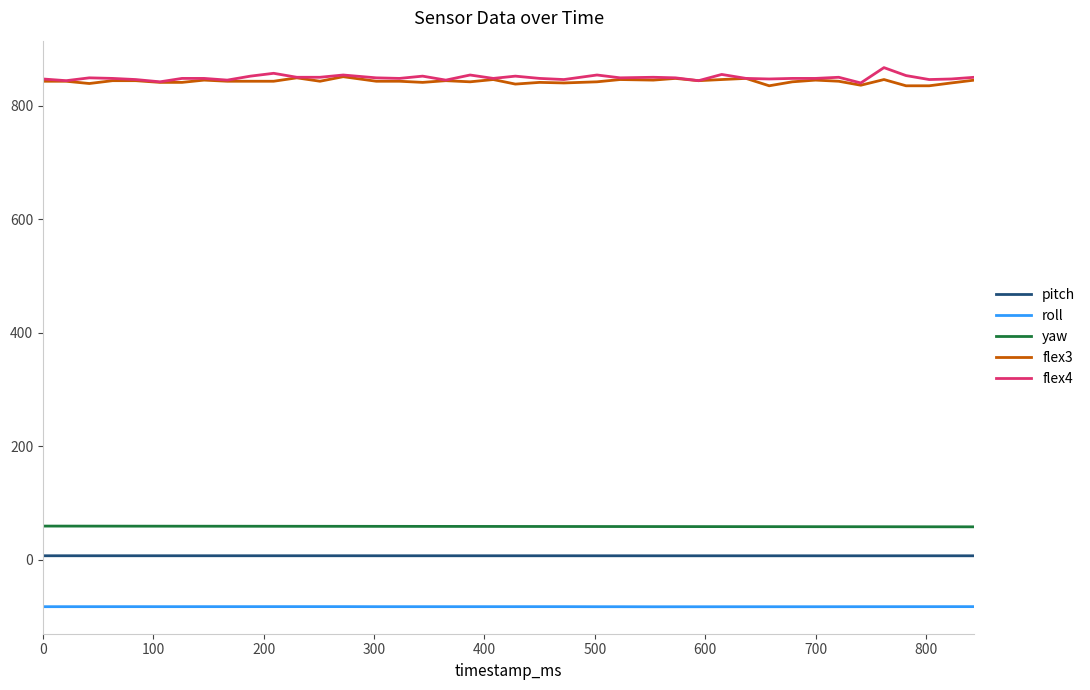

What is the greatest value displayed?

867.0